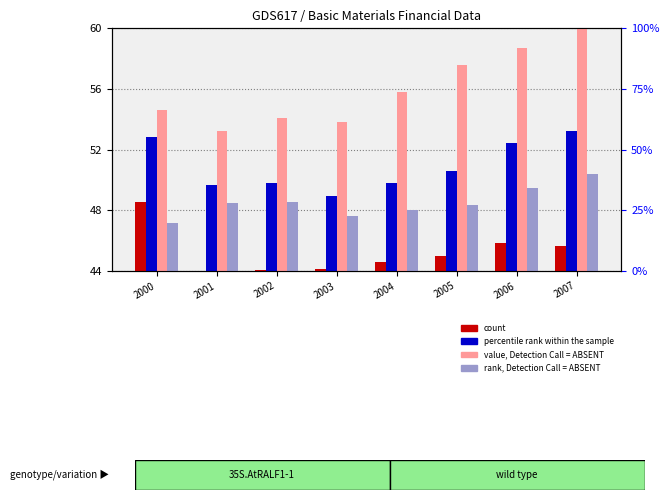

What is the value of the count bar at the 8th from the left?

45.6